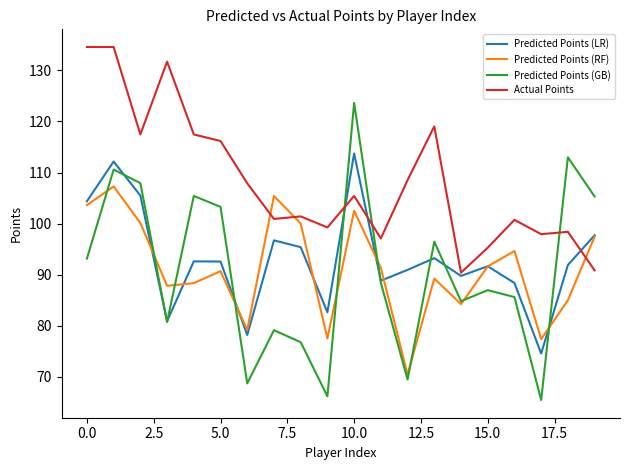

What is the minimum value shown in the chart?

65.5